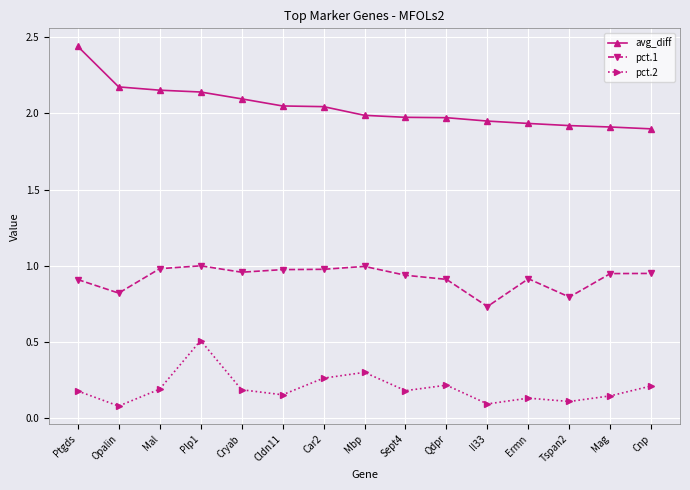

What is the sum of the avg_diff values at Tspan2 and Ermn?

3.9